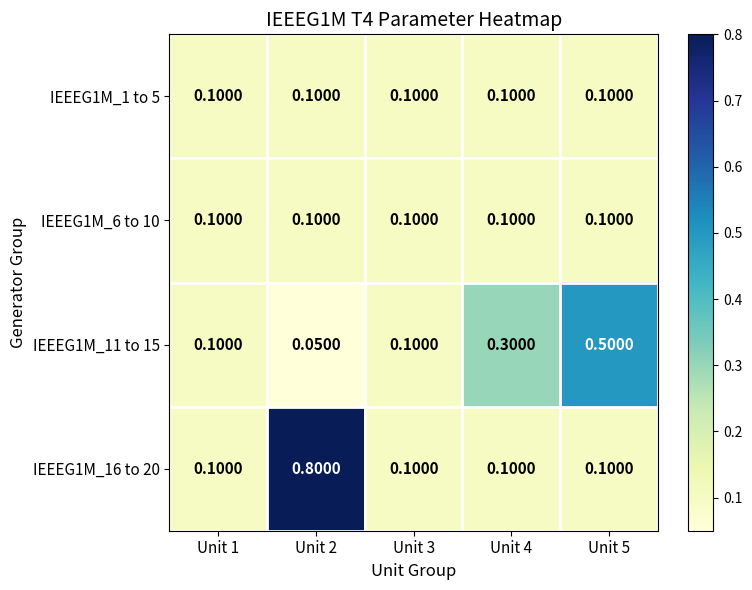

Is the value of IEEEG1M_11 to 15 at Unit 5 greater than the value of IEEEG1M_6 to 10 at Unit 3?

Yes